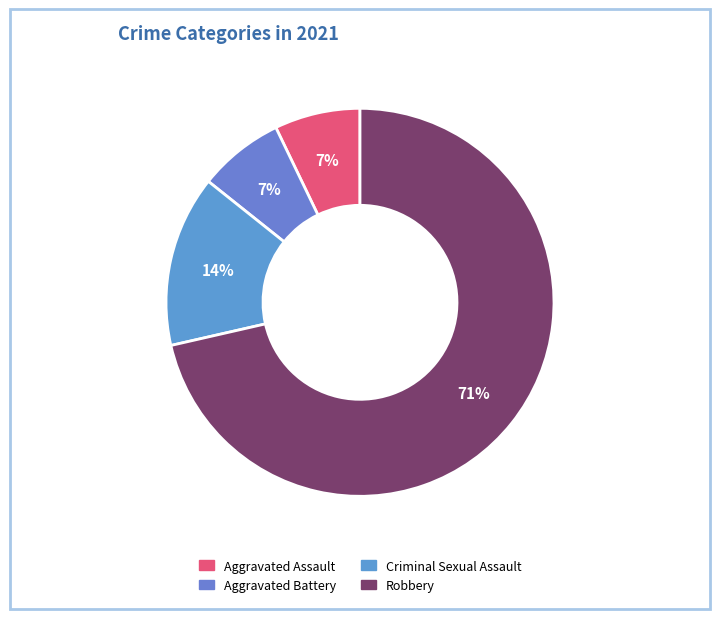

To the nearest percent, what percentage of the pie is Criminal Sexual Assault?

14%